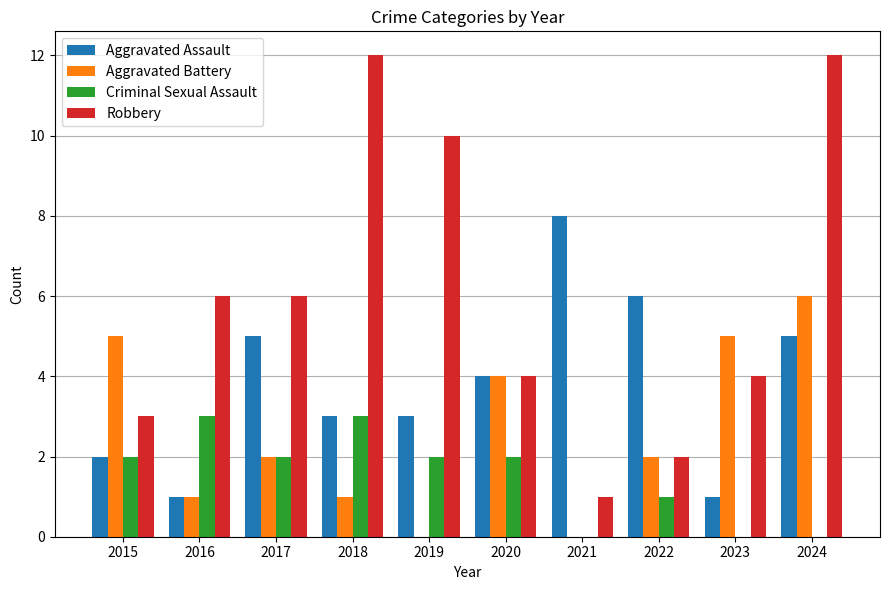

Are the bars grouped side by side (vs. stacked)?

Yes